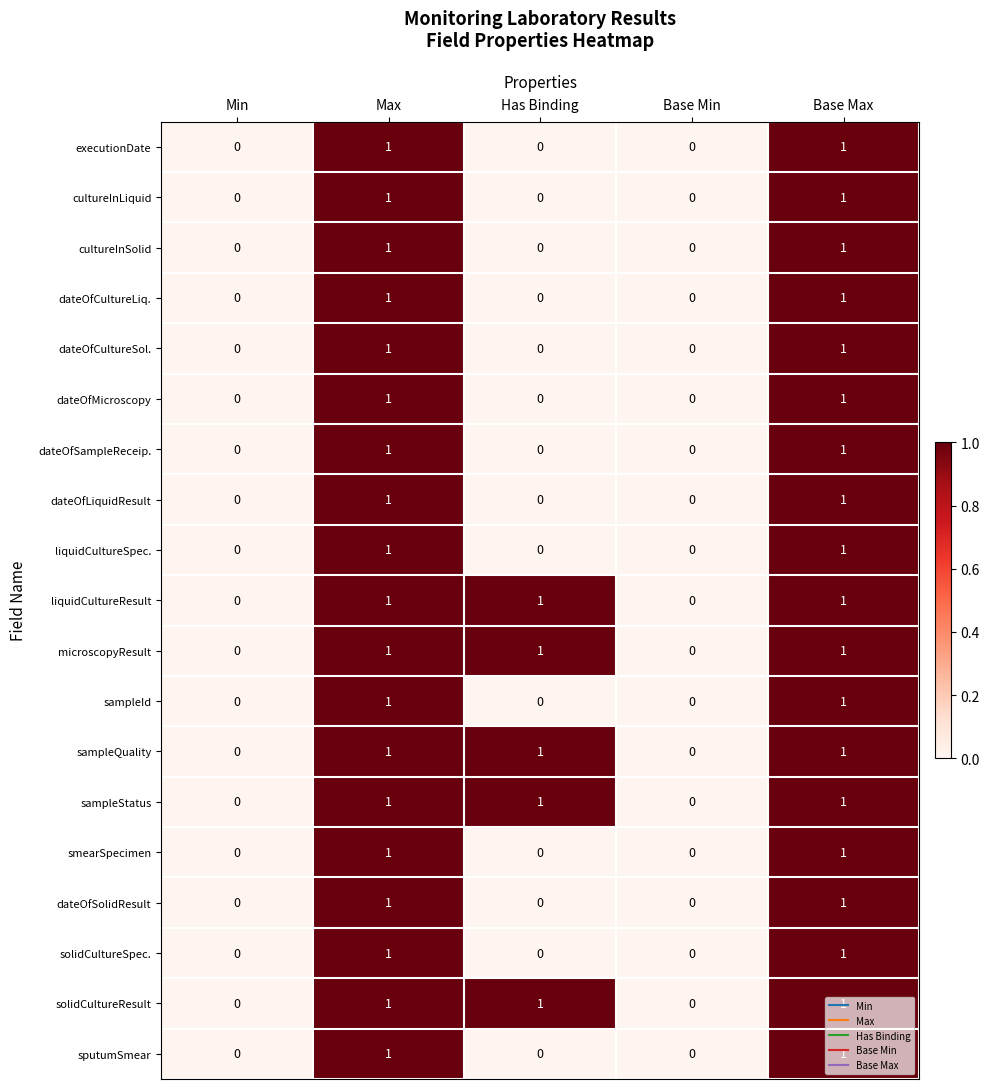

How many distinct data groups are displayed?

19